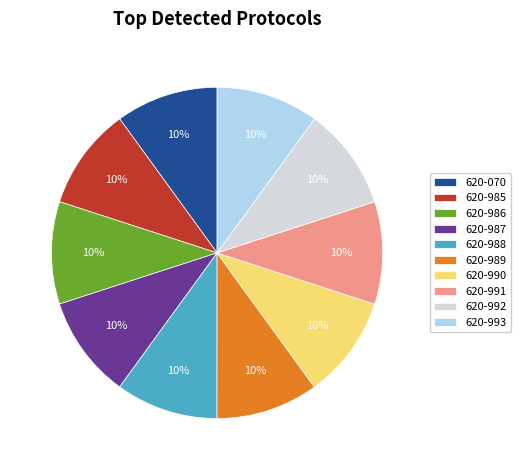

Count the number of slices in the pie.

10